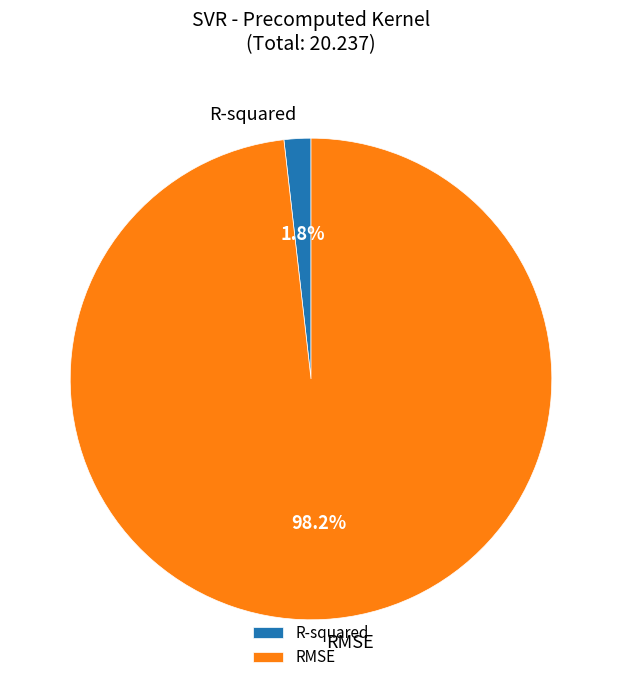

Which slice represents more than half of the pie?

RMSE